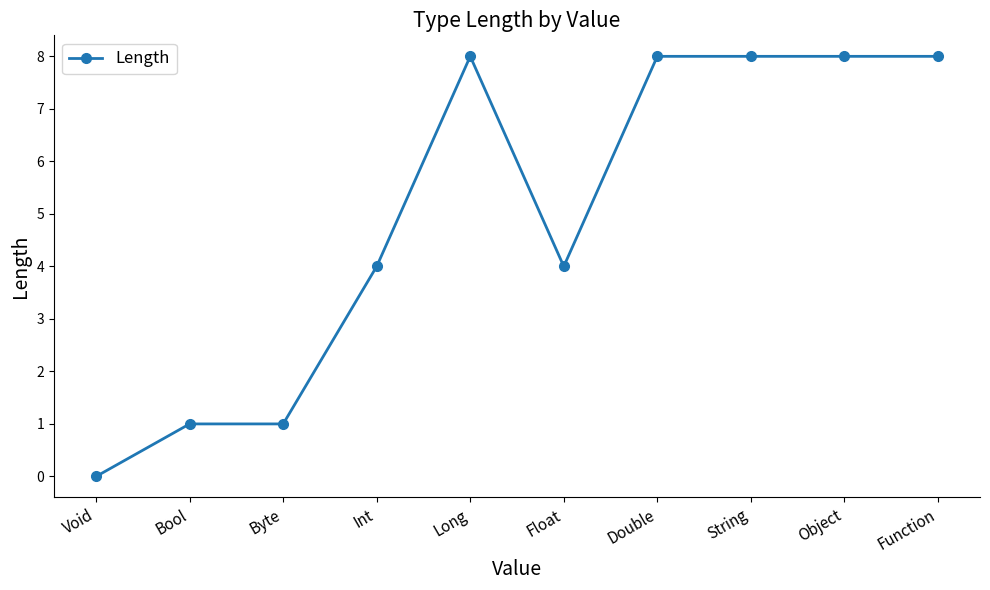

What is the difference between the second highest and minimum values?

8